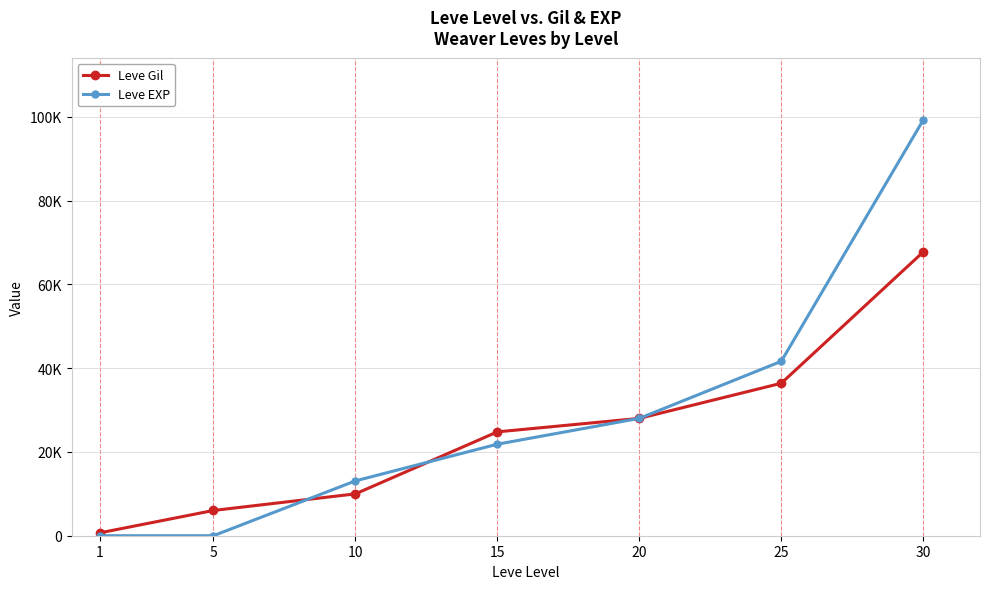

What are all the series names shown in the legend?

Leve Gil, Leve EXP